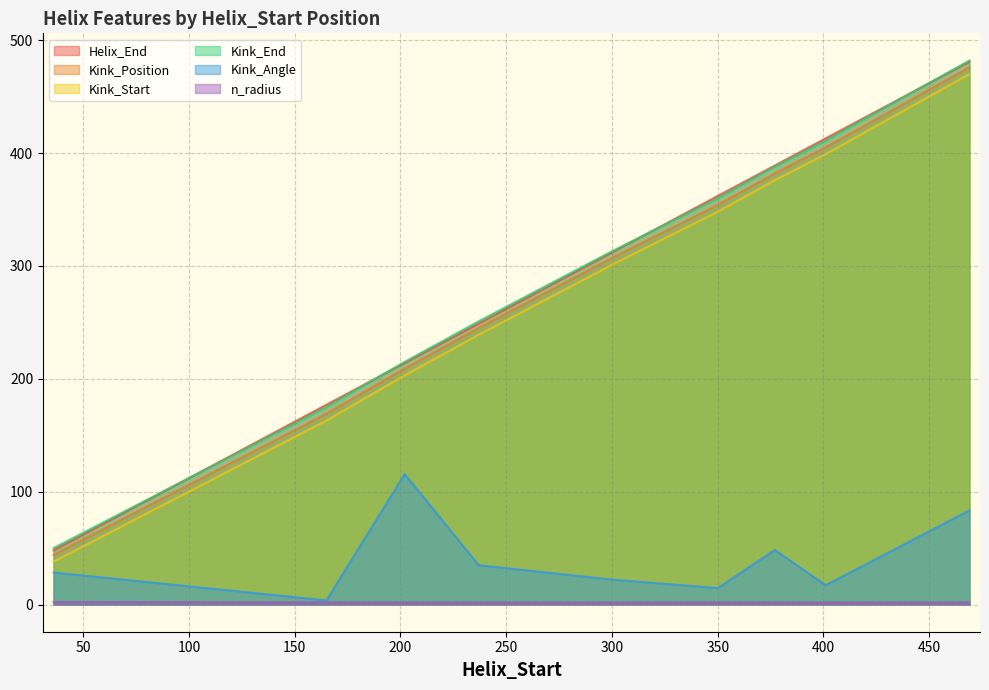

What is the value of the Kink_End point at the 6th from the left?

360.0